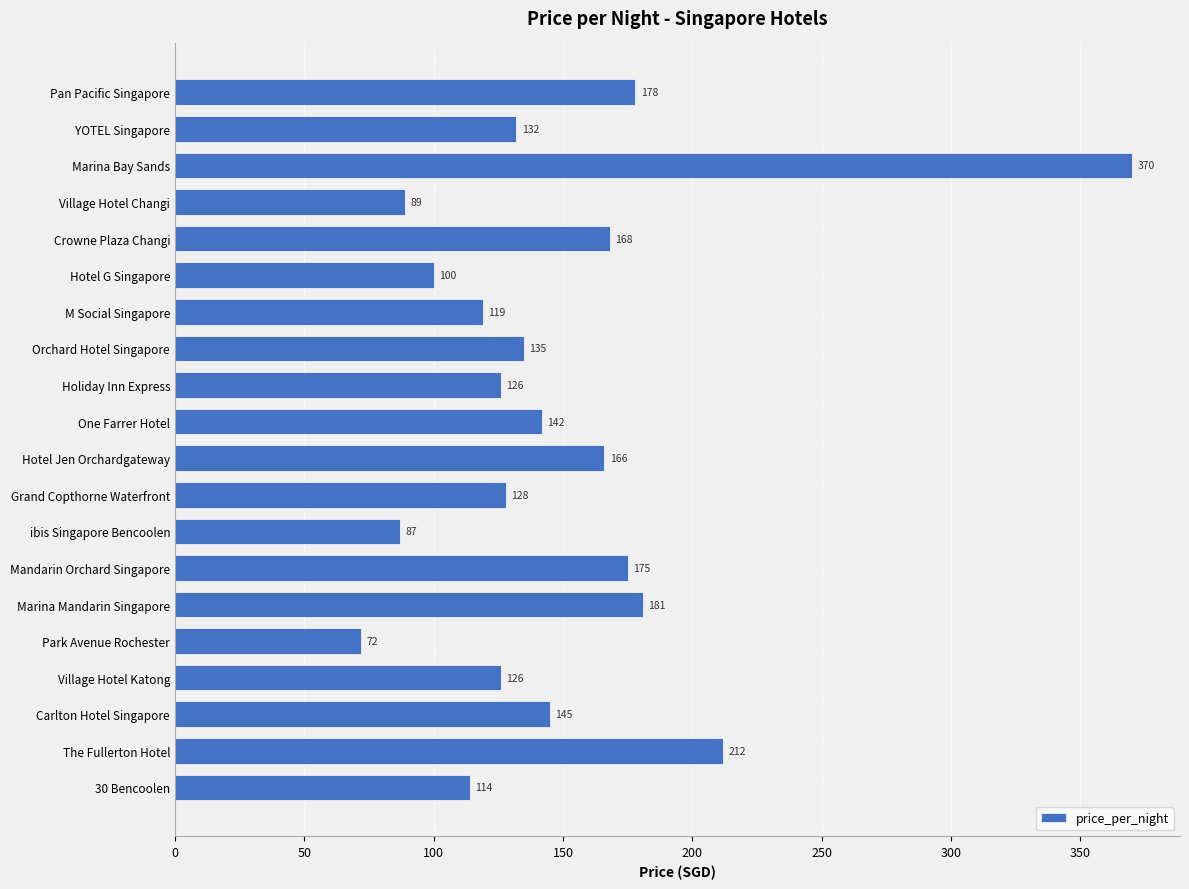

What is the difference between the maximum and minimum values?

298